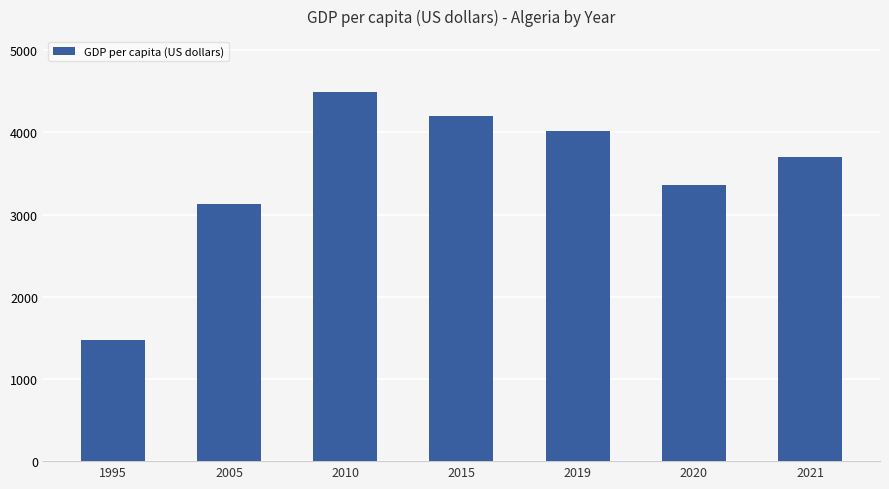

List the labels in order of value, smallest first.

1995, 2005, 2020, 2021, 2019, 2015, 2010